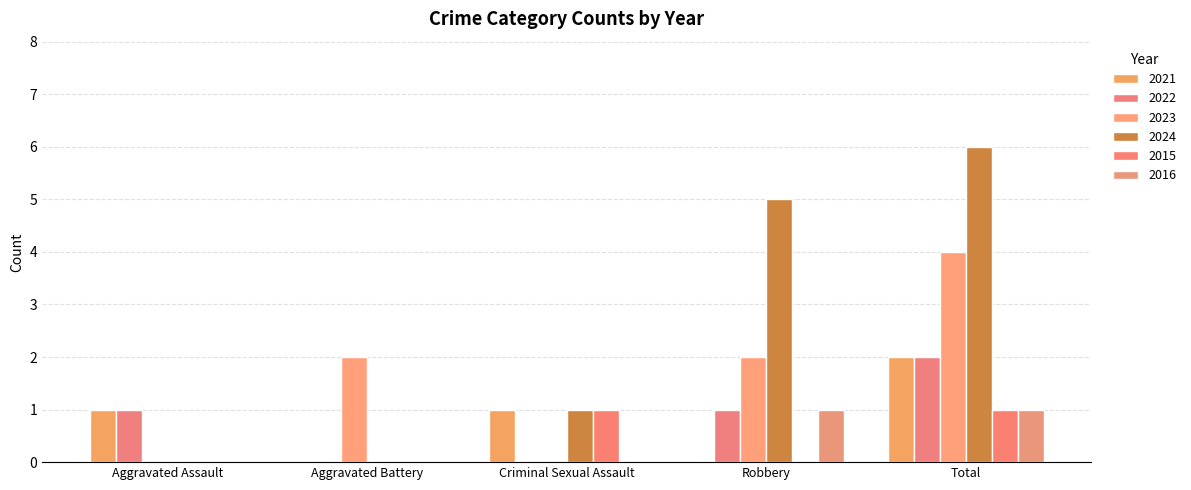

How many distinct data groups are displayed?

6